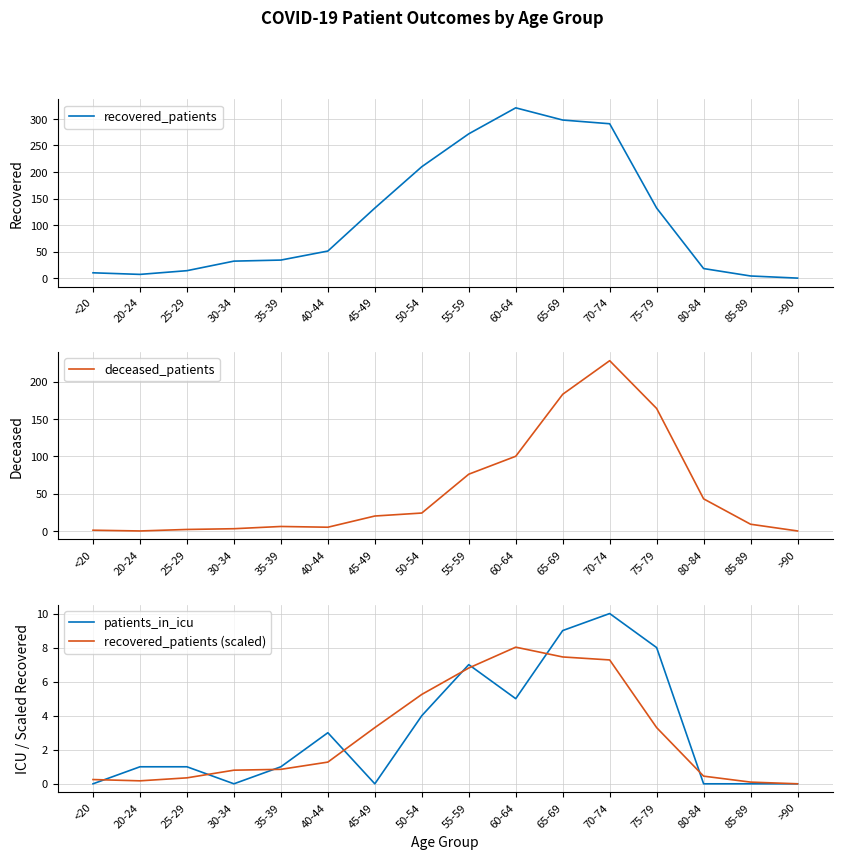

Which series ends up on top after the final intersection of patients_in_icu and deceased_patients?

deceased_patients